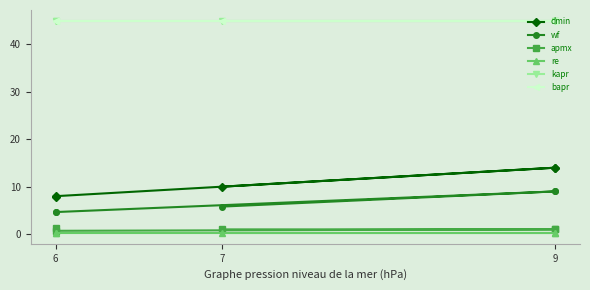

How many values in the apmx series are below 1?

1